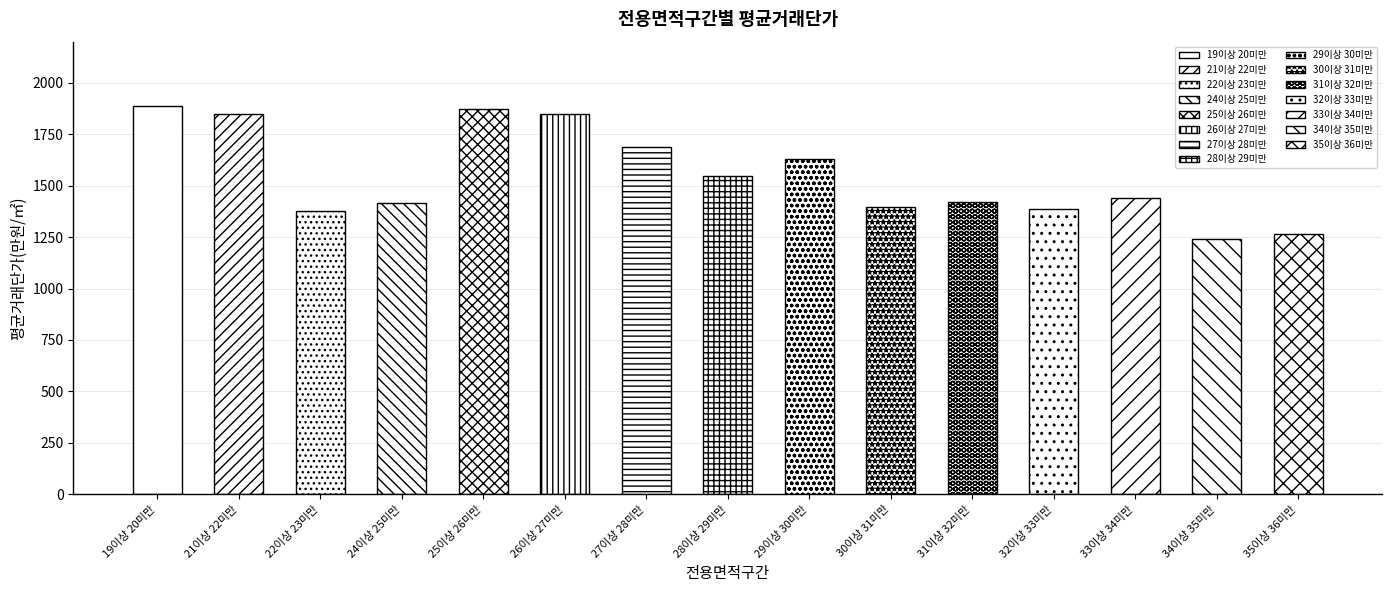

How many values exceed 1441?

8